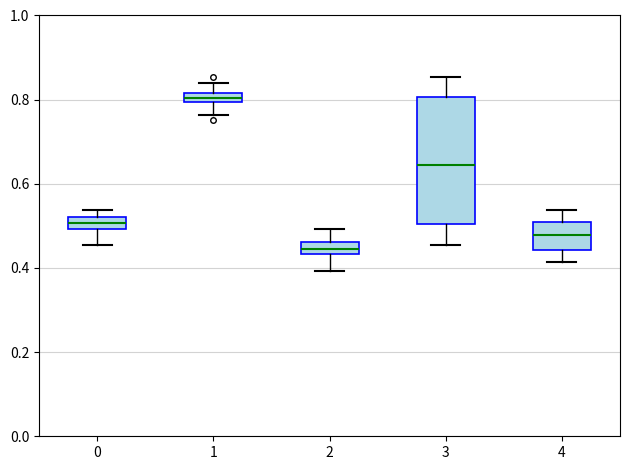

Comparing the boxes themselves (not the whiskers), which one is the tallest?

3